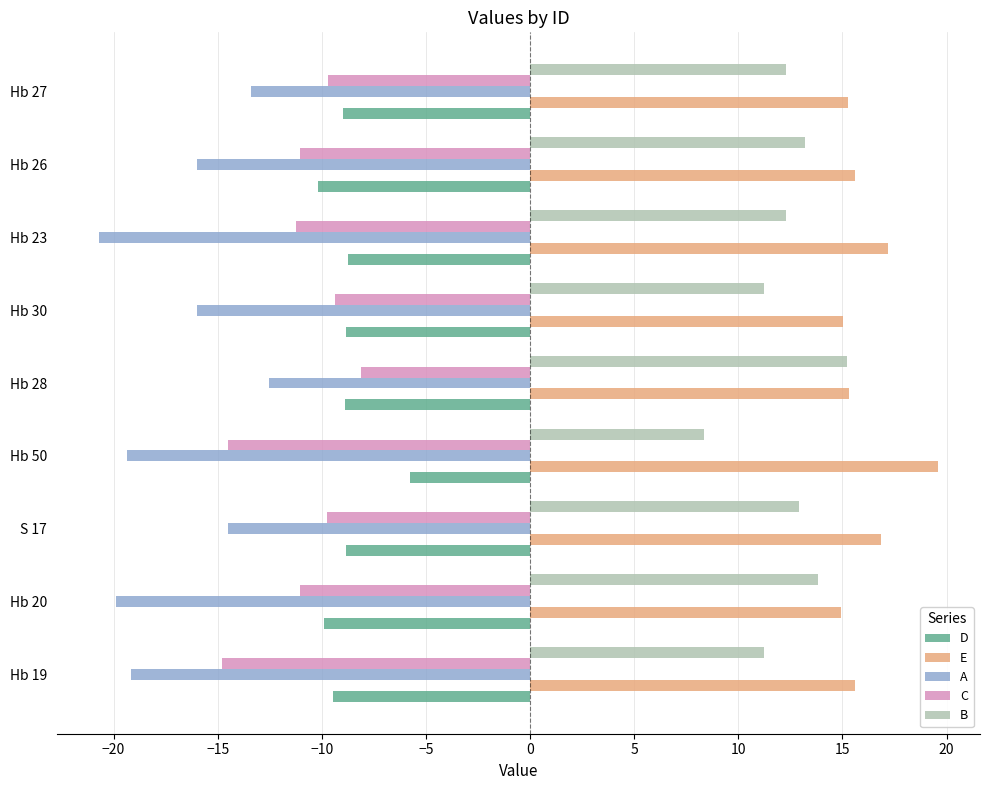

At which category is the sum across all series the highest?

Hb 28